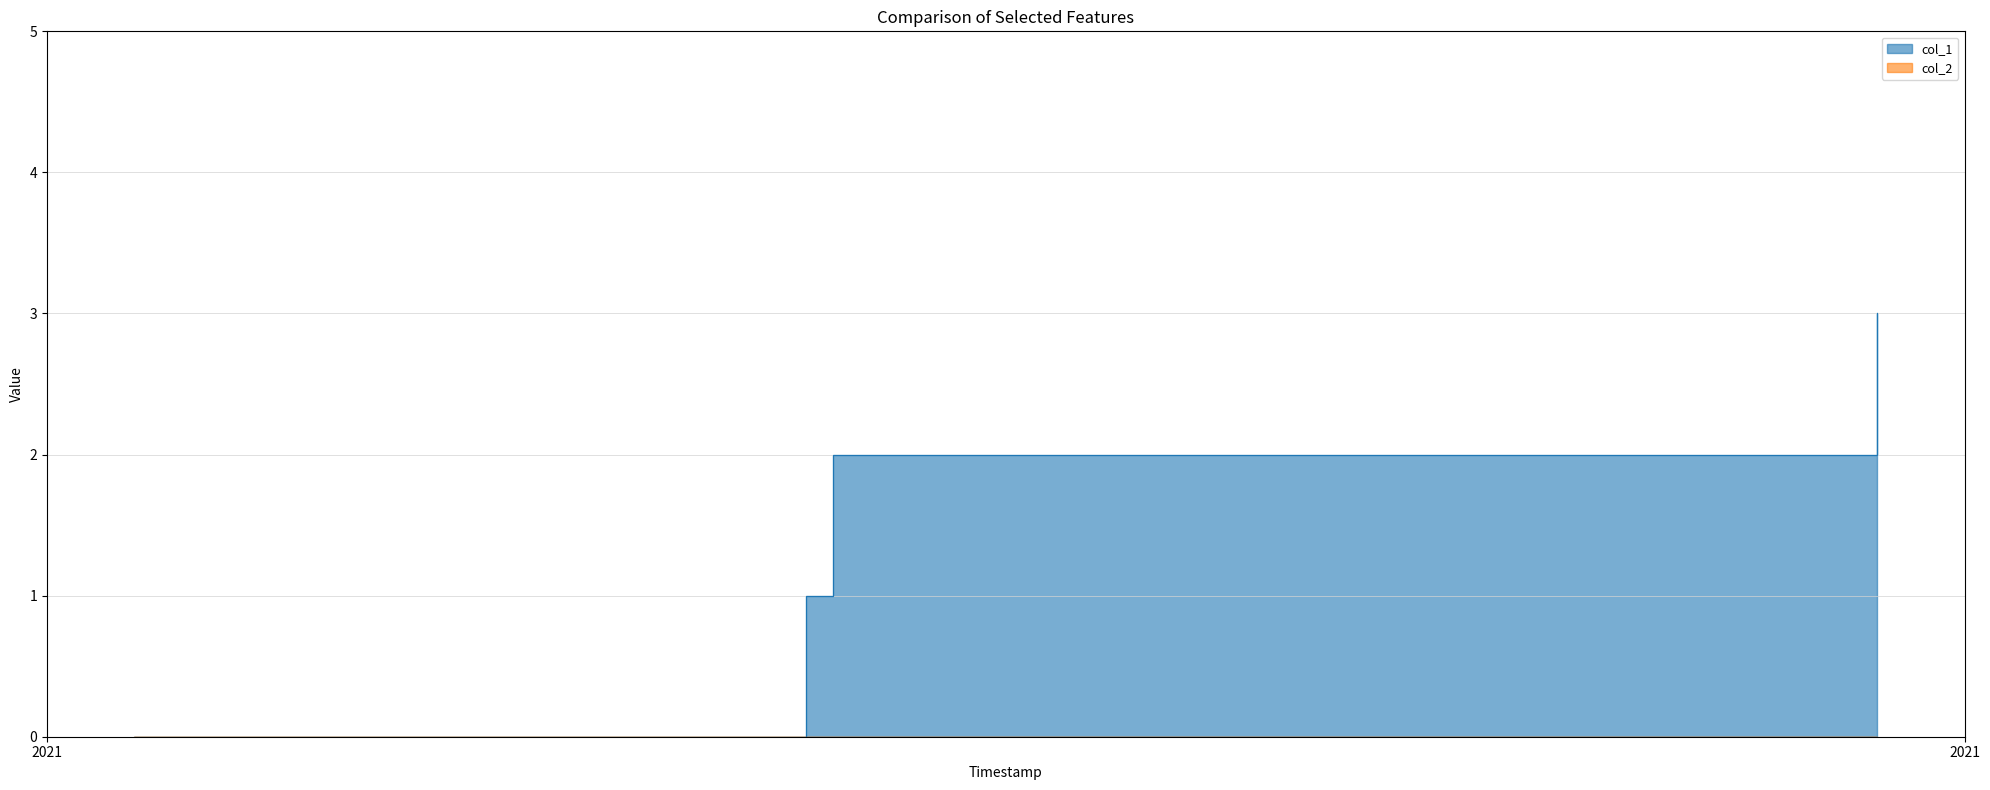

Which category has the lowest value across all series?

1616677833